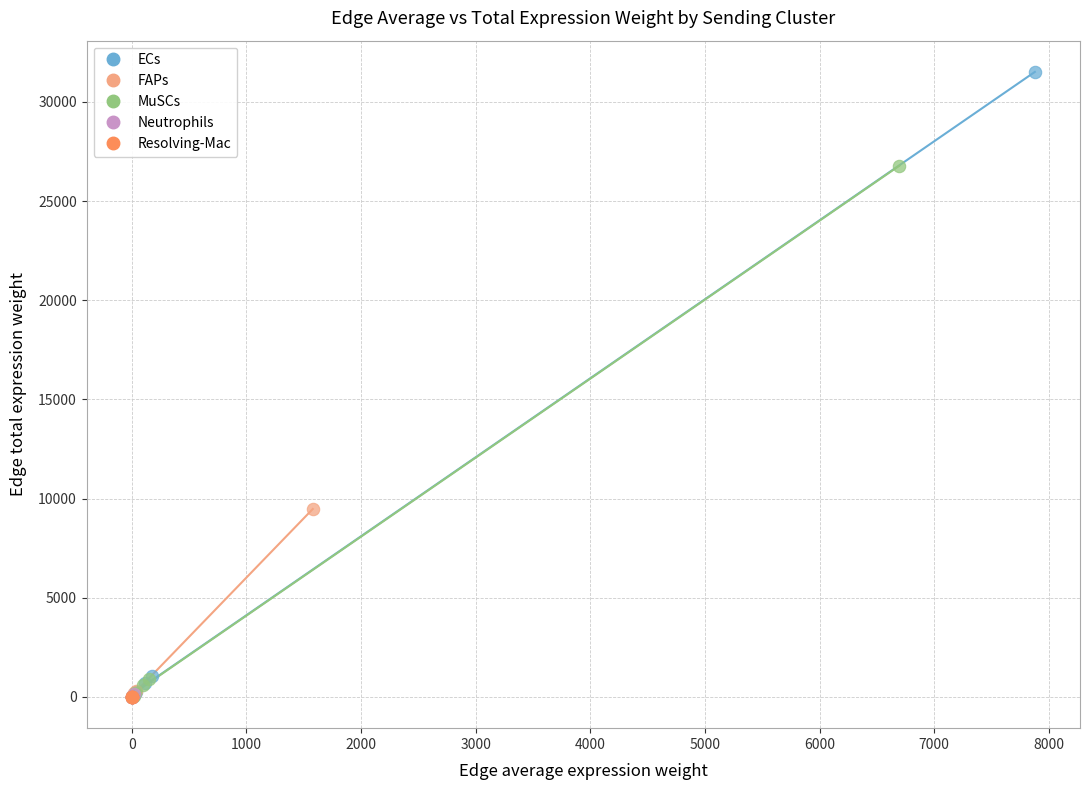

Which series contains the highest Y value?

ECs